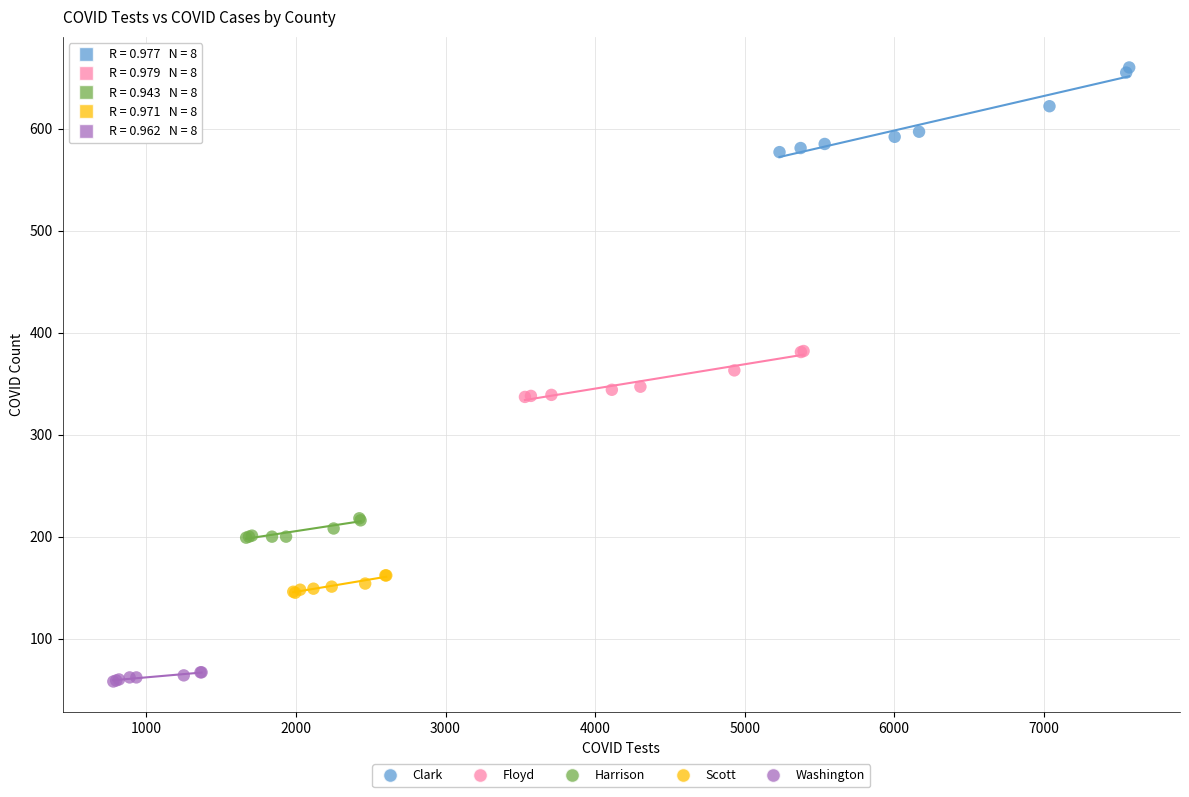

Which series has the largest Y range (max minus min)?

Clark